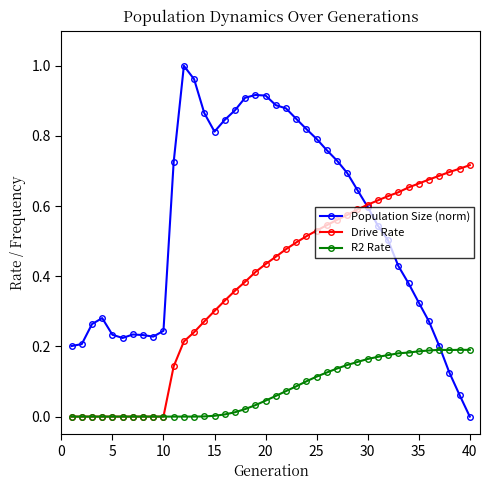

True or false: Population Size (norm) has more than 1 interior local peaks.

True